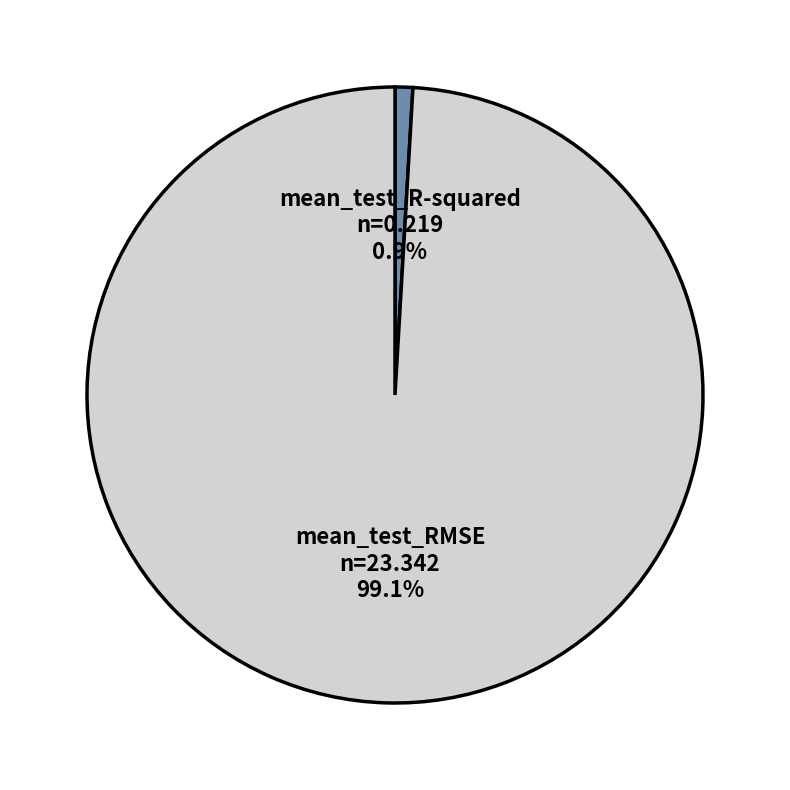

To the nearest percent, what is the combined percentage of mean_test_RMSE and mean_test_R-squared?

100%